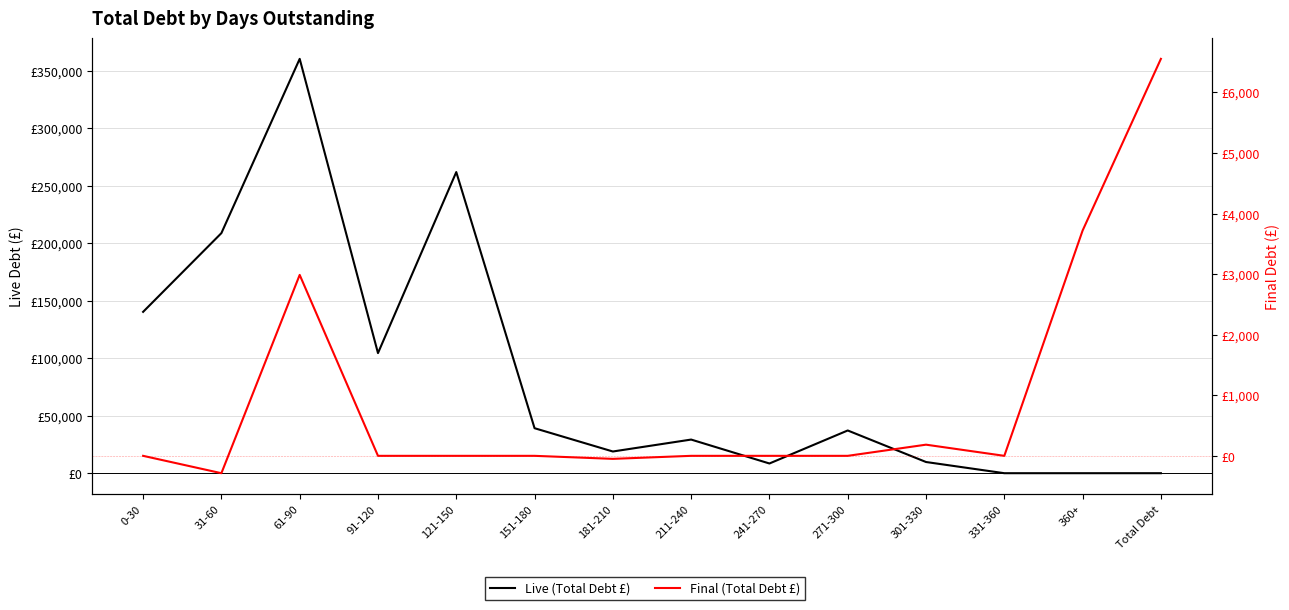

List the labels in order of Final (Total Debt £) value, largest first.

Total Debt, 360+, 61-90, 301-330, 0-30, 91-120, 121-150, 151-180, 211-240, 241-270, 271-300, 331-360, 181-210, 31-60